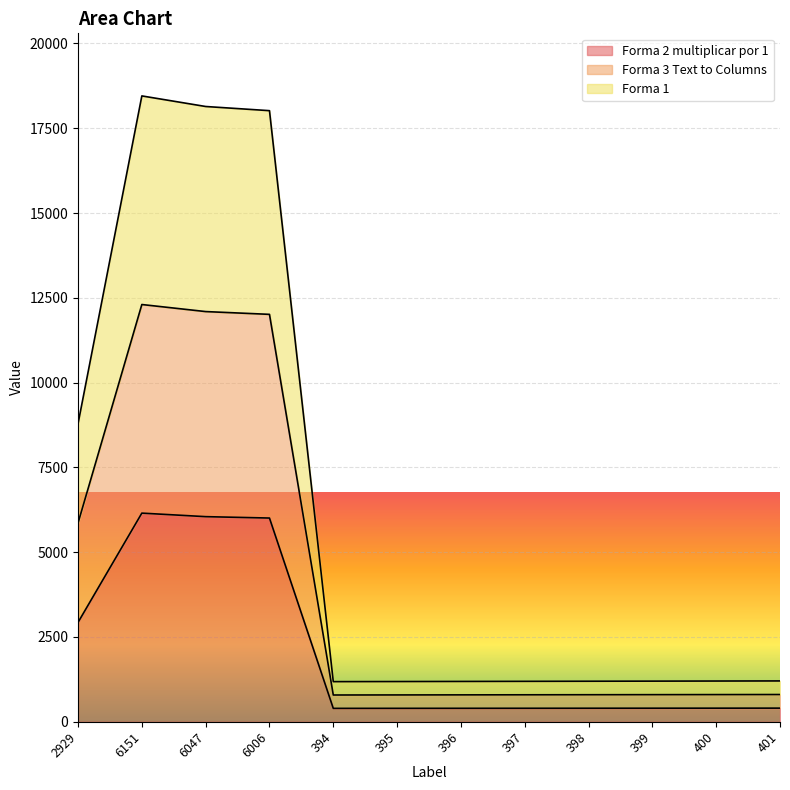

True or false: Forma 2 multiplicar por 1 has a value of 150 at 398.

False